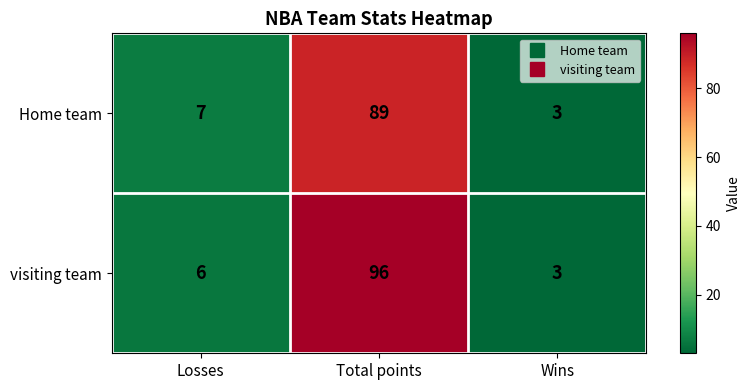

True or false: Home team has a value of 89 at Total points.

True